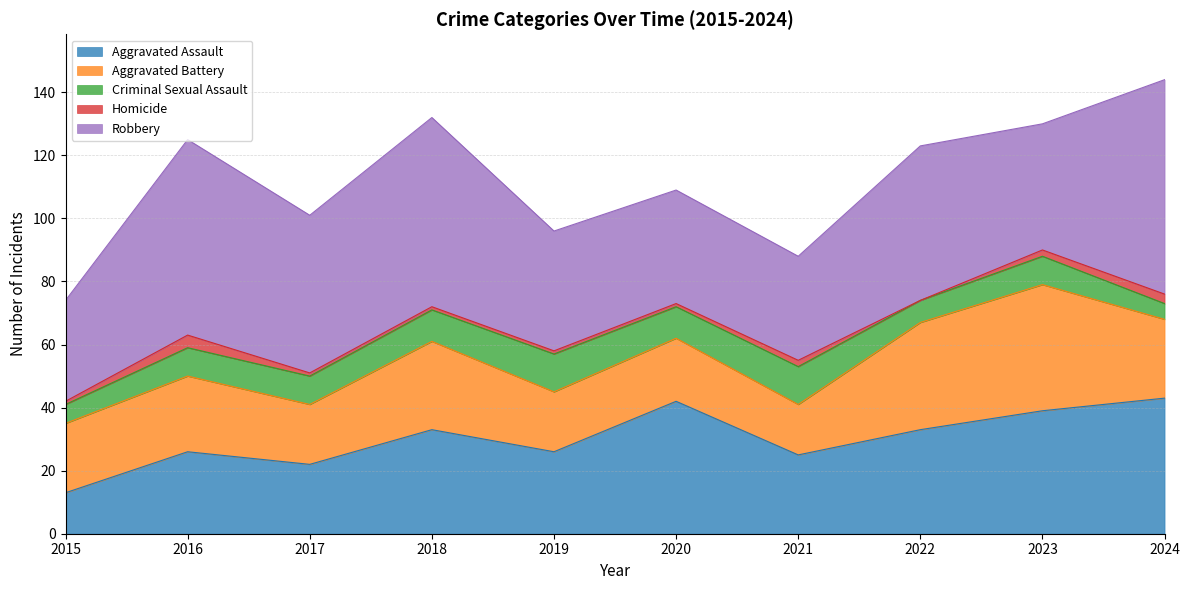

Reading right to left, transcribe all the data shown in this chart.

Aggravated Assault: 2024=43	2023=39	2022=33	2021=25	2020=42	2019=26	2018=33	2017=22	2016=26	2015=13
Aggravated Battery: 2024=25	2023=40	2022=34	2021=16	2020=20	2019=19	2018=28	2017=19	2016=24	2015=22
Criminal Sexual Assault: 2024=5	2023=9	2022=7	2021=12	2020=10	2019=12	2018=10	2017=9	2016=9	2015=6
Homicide: 2024=3	2023=2	2022=0	2021=2	2020=1	2019=1	2018=1	2017=1	2016=4	2015=1
Robbery: 2024=68	2023=40	2022=49	2021=33	2020=36	2019=38	2018=60	2017=50	2016=62	2015=32